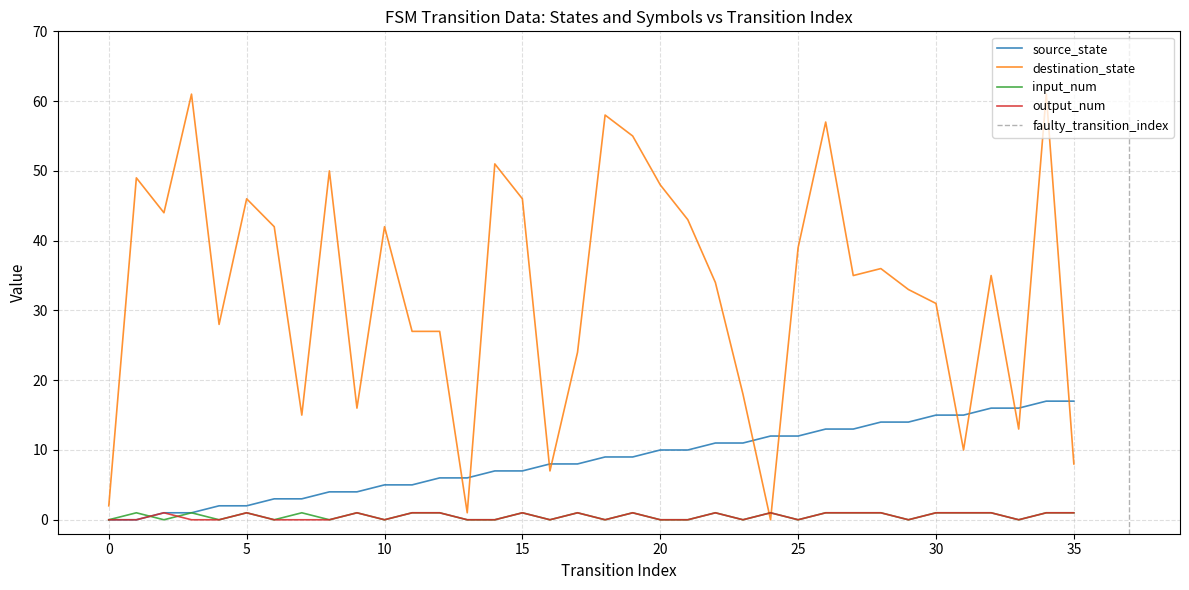

What is the difference between the highest and lowest values at 18?

58